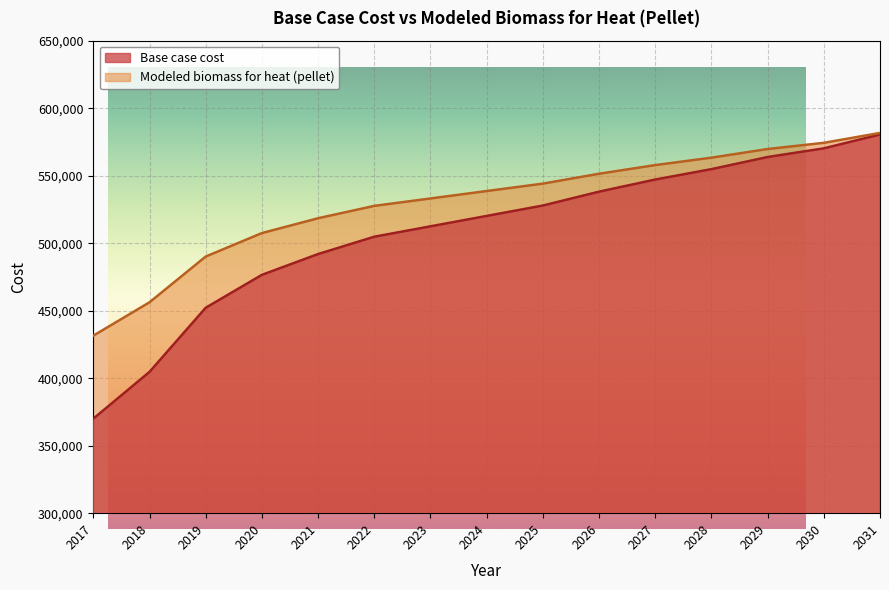

What is the average value of the Modeled biomass for heat (pellet) series?

529710.4